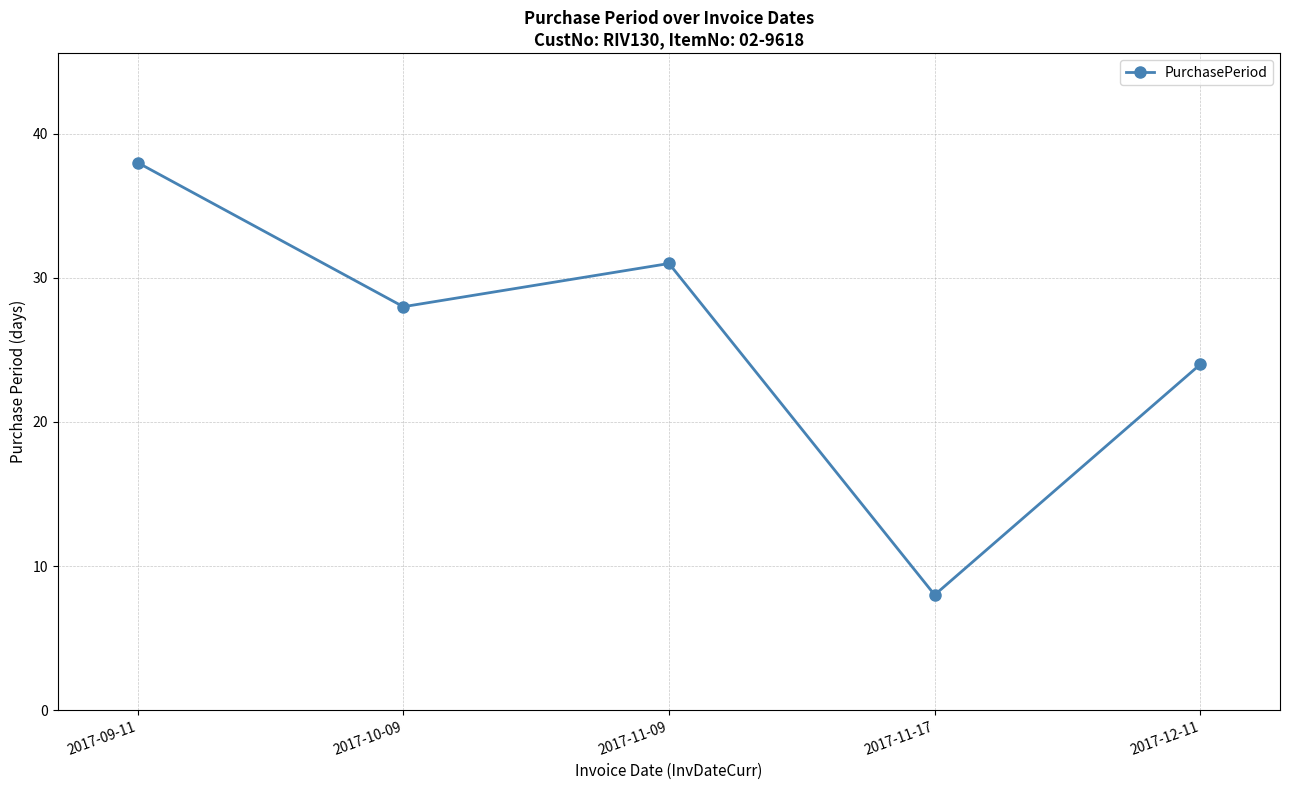

What is the change in value from 2017-10-09 to 2017-12-11?

-4